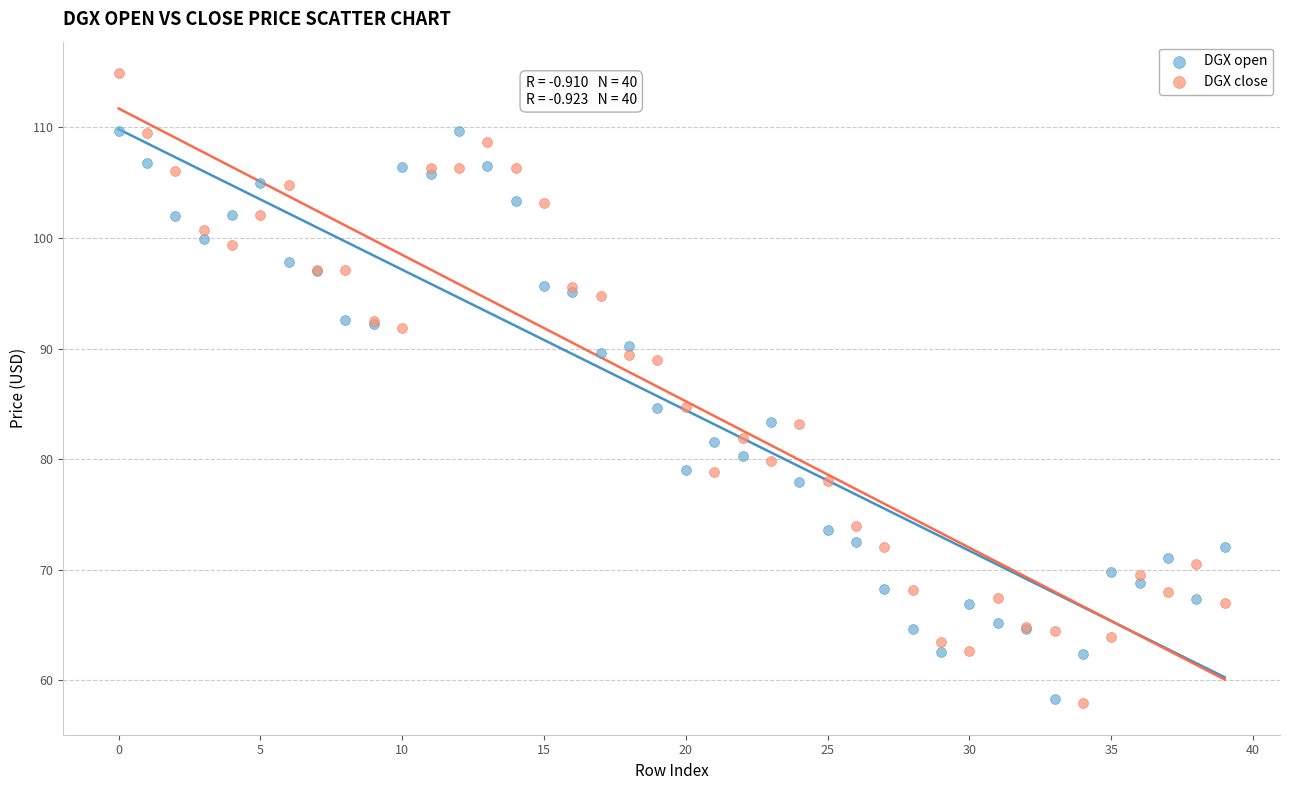

What are all the series names shown in the legend?

DGX open, DGX close